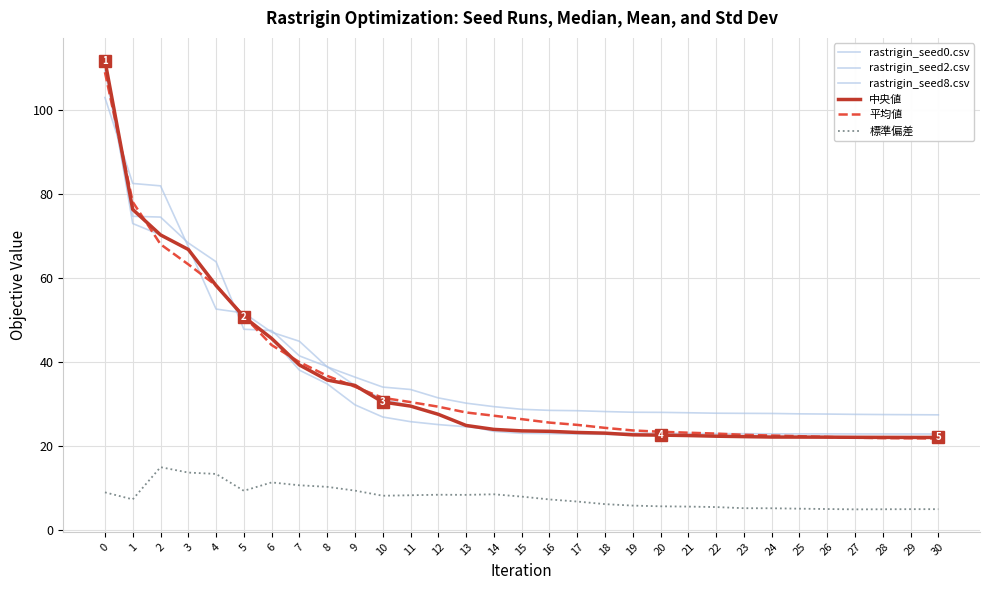

How many lines are shown in the chart?

6